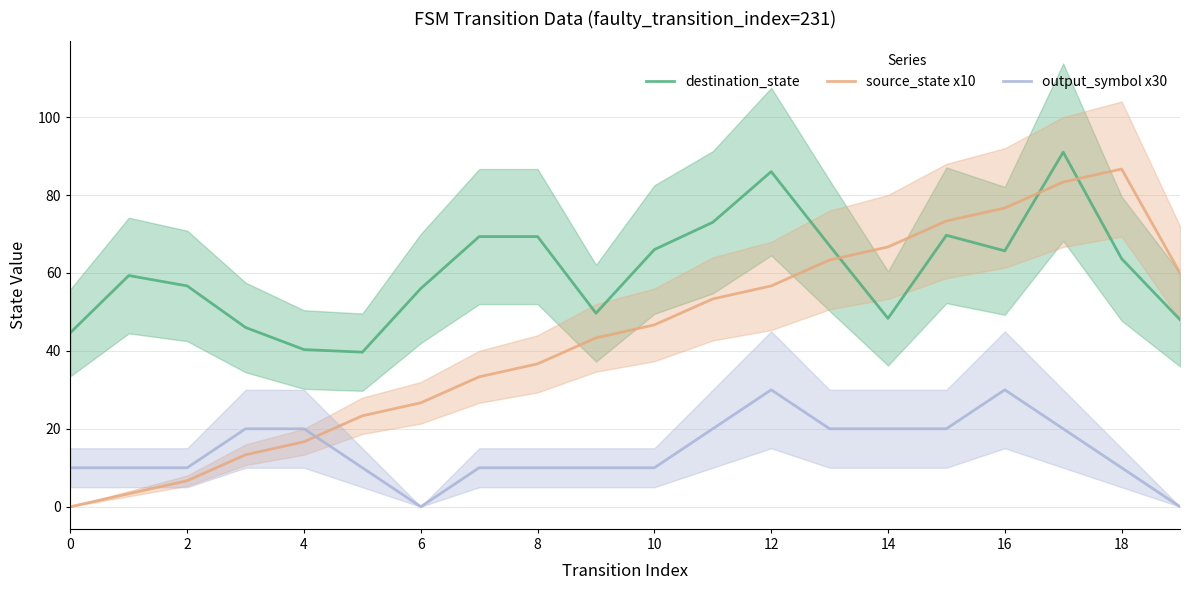

What is the sum of all destination_state values?

1209.3